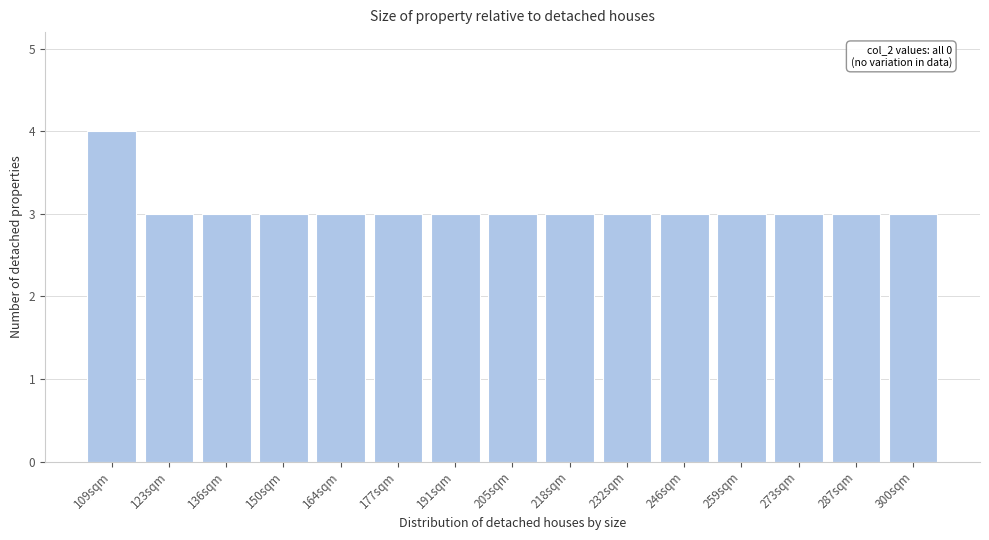

Reading right to left, what are all the values shown in this chart?

3	3	3	3	3	3	3	3	3	3	3	3	3	3	4